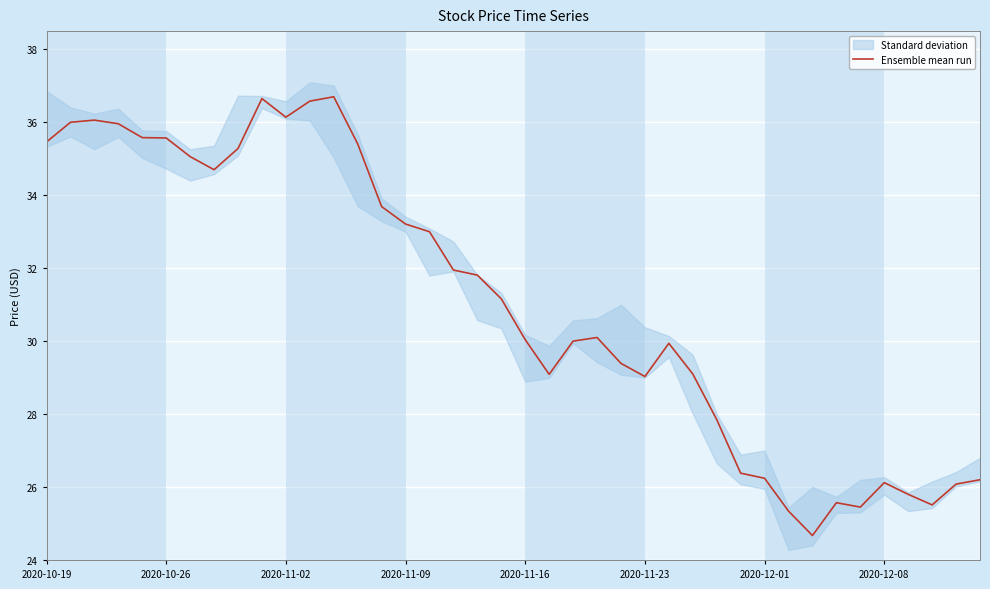

At which label does Ensemble mean run first exceed 31?

2020-10-19